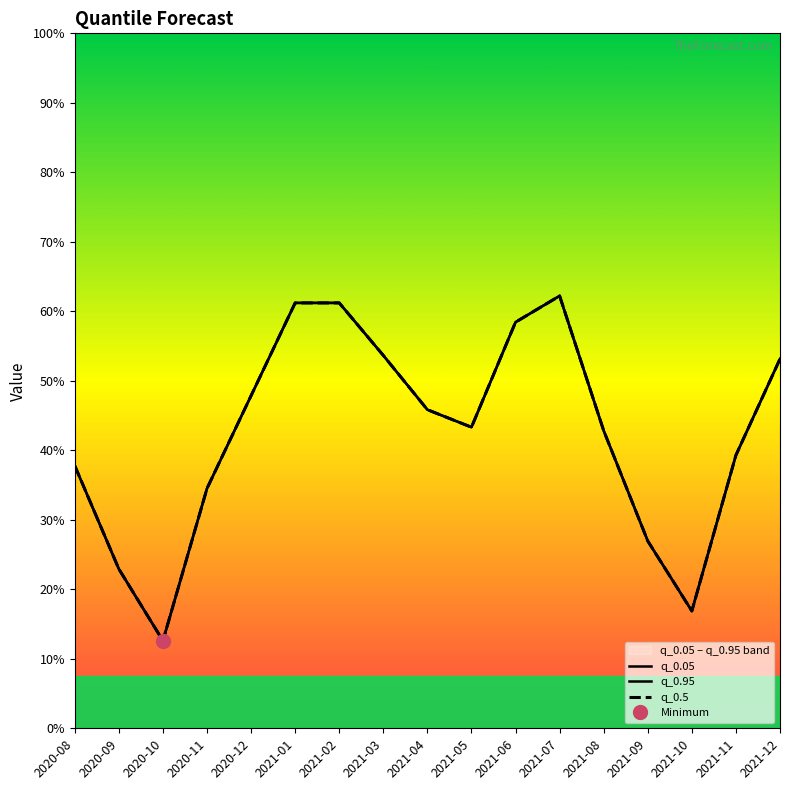

How many values in the q_0.95 series are below 158?

7